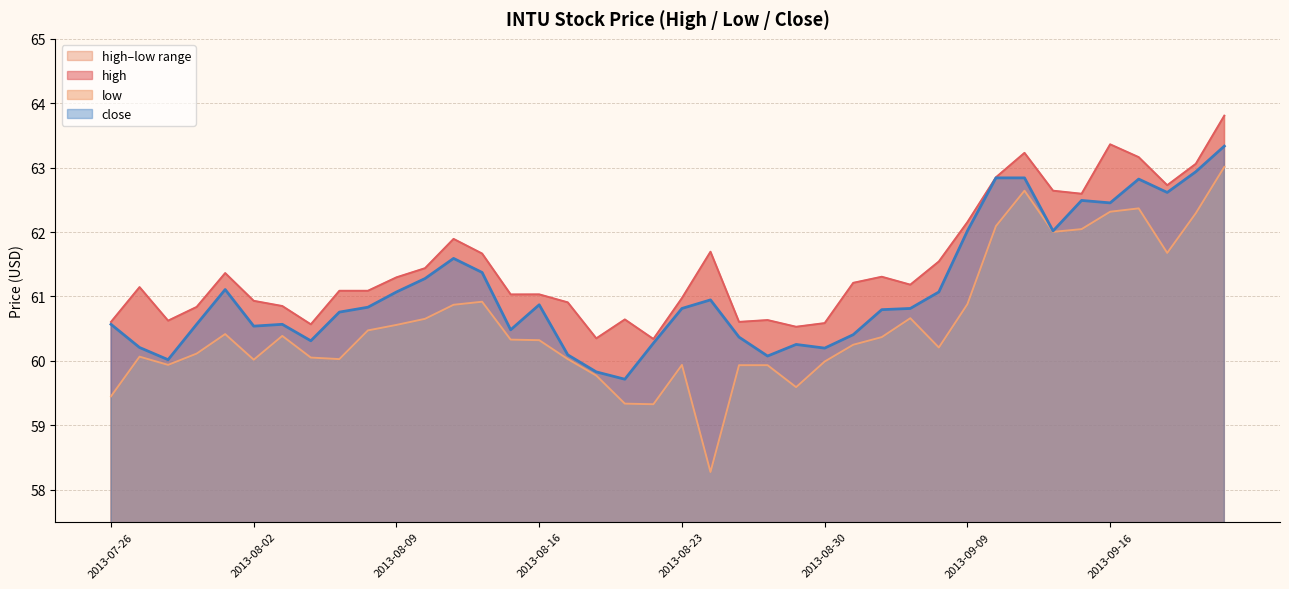

What is the difference between the maximum and minimum values in the high series?

3.5